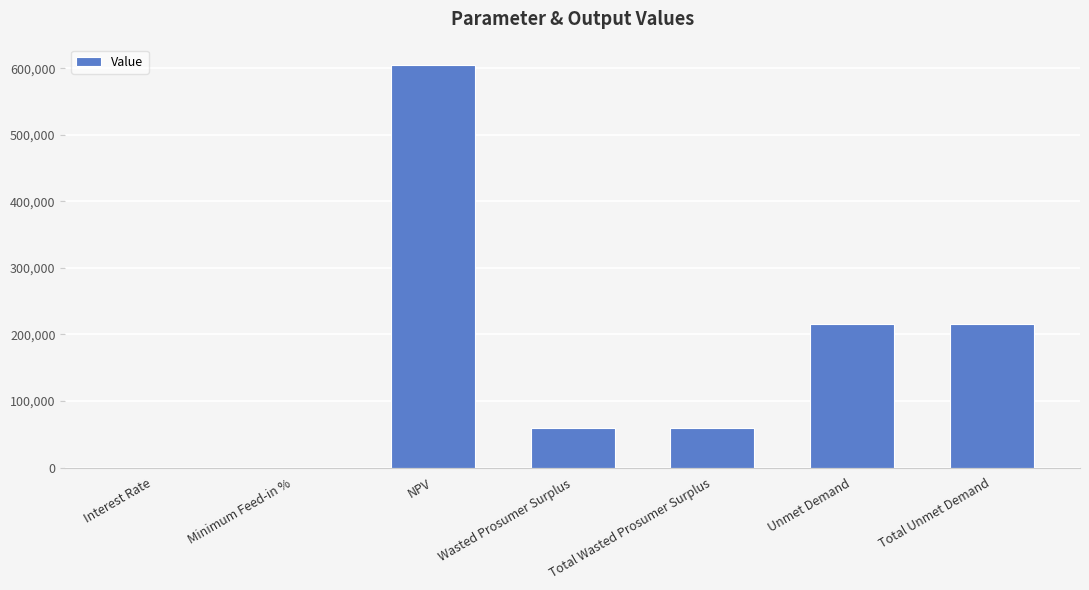

Between Total Unmet Demand and Total Wasted Prosumer Surplus, which is larger?

Total Unmet Demand